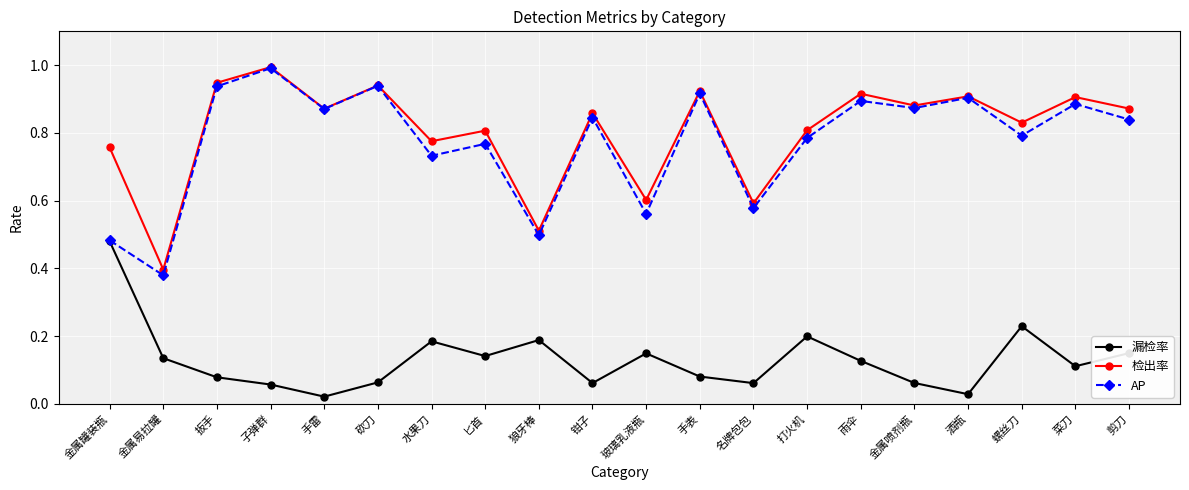

At which label does 漏检率 reach its peak?

金属罐装瓶